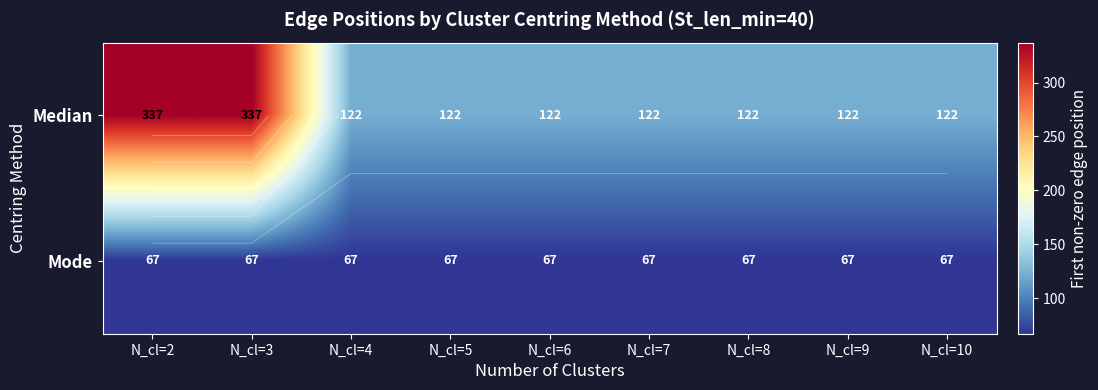

Where is Mode nearest to the value 67?

N_cl=2